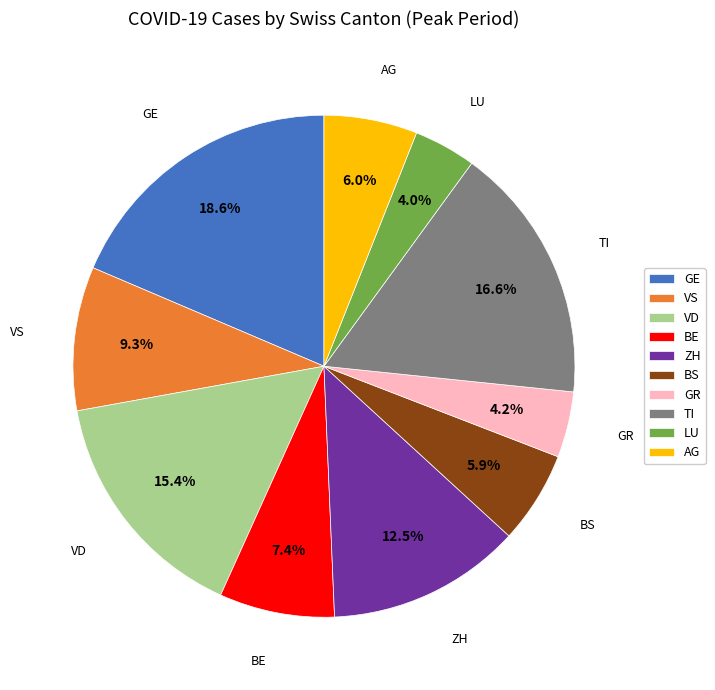

Does any single category account for the majority?

No